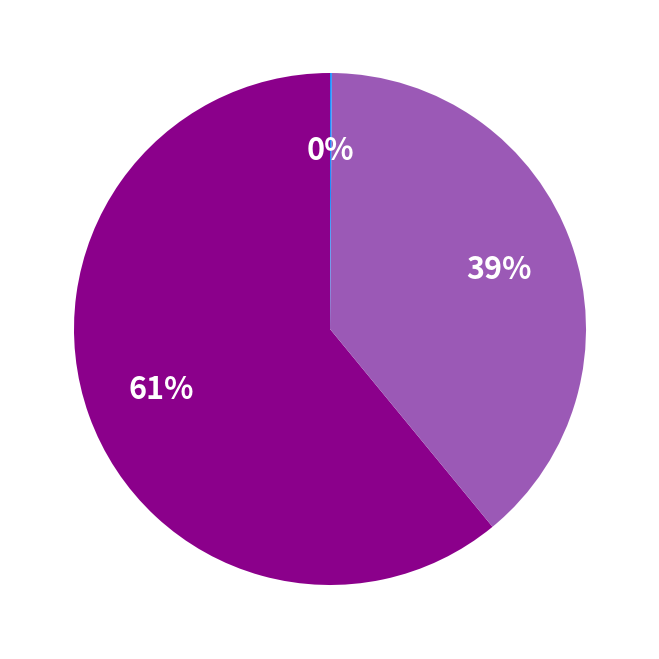

To the nearest percent, what is the difference between the largest and smallest slice percentages?

61%